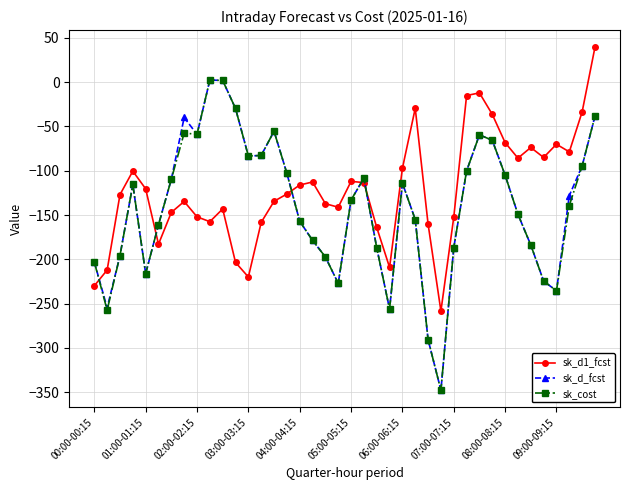

Which series has the largest total across all categories?

sk_d1_fcst